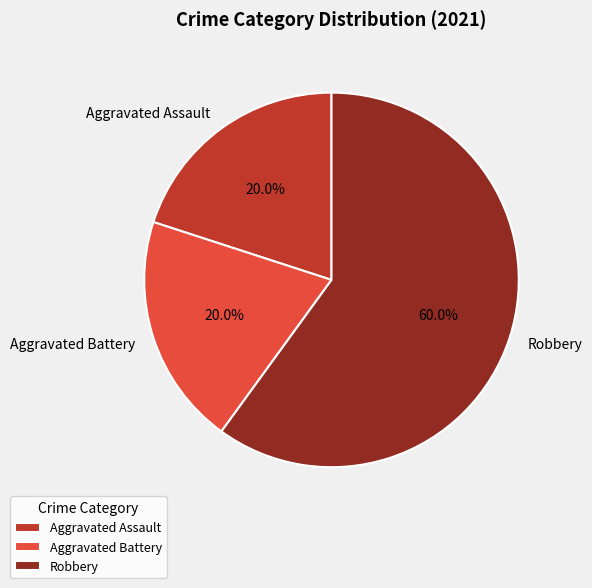

To the nearest percent, what portion does Aggravated Assault represent?

20%